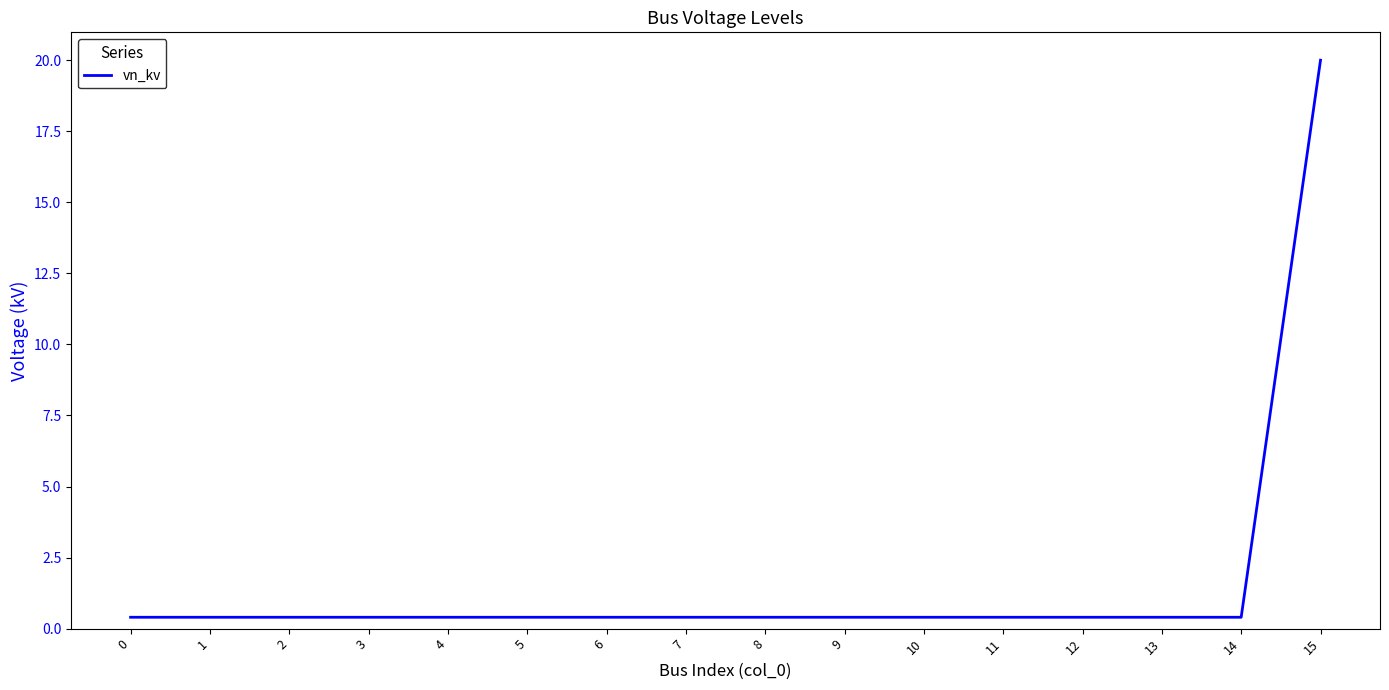

How many categories are shown in the chart?

16